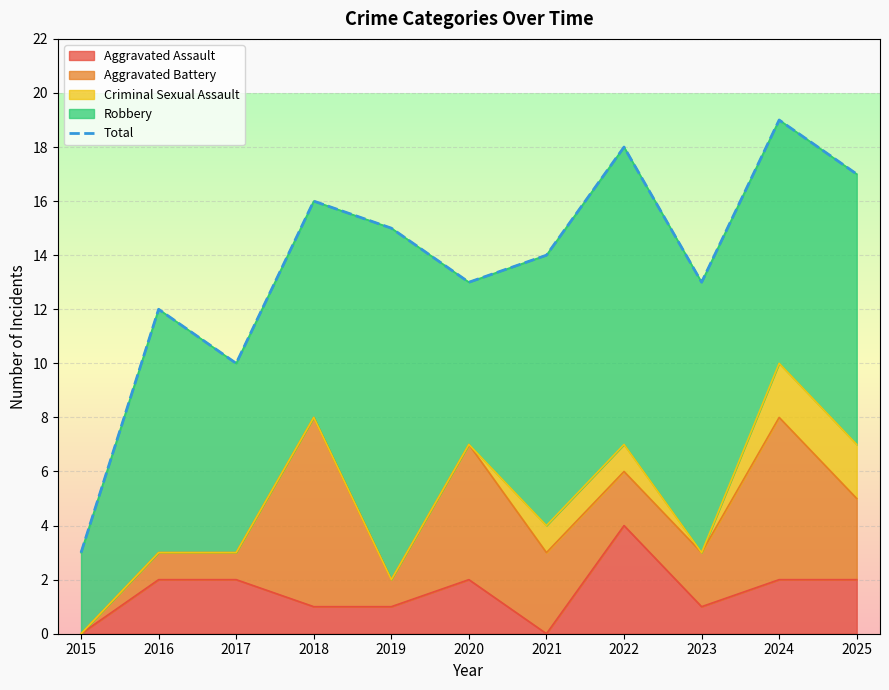

The Aggravated Assault series shows 2 at 2016. True or false?

True